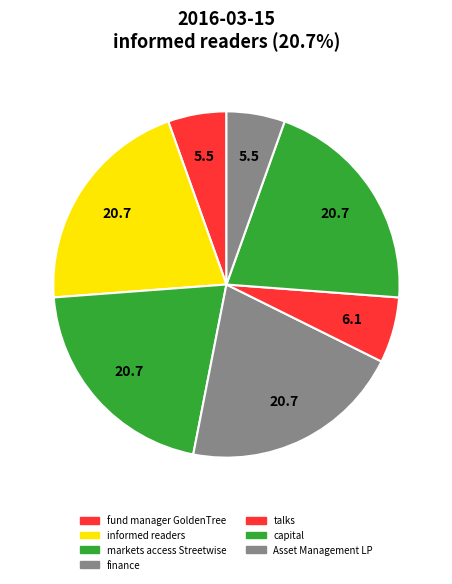

How many slices are in this pie chart?

7